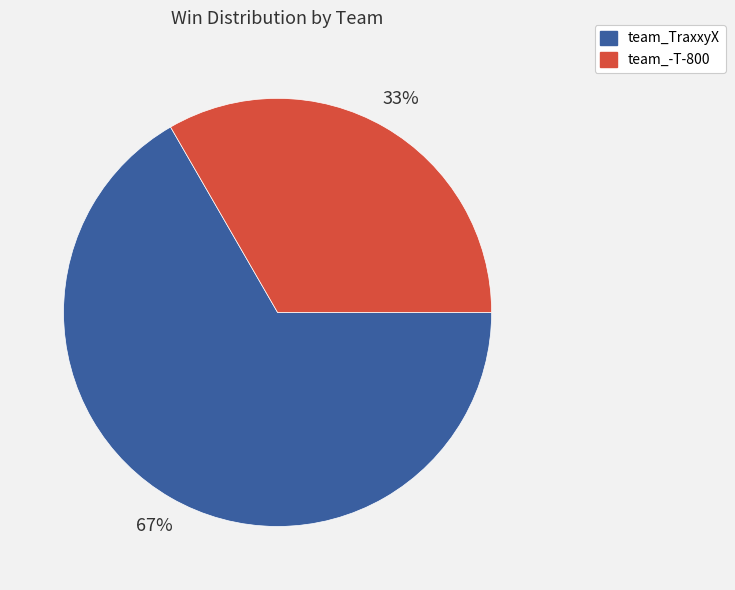

Approximately how many times larger is the value at team_-T-800 compared to team_TraxxyX?

0.5